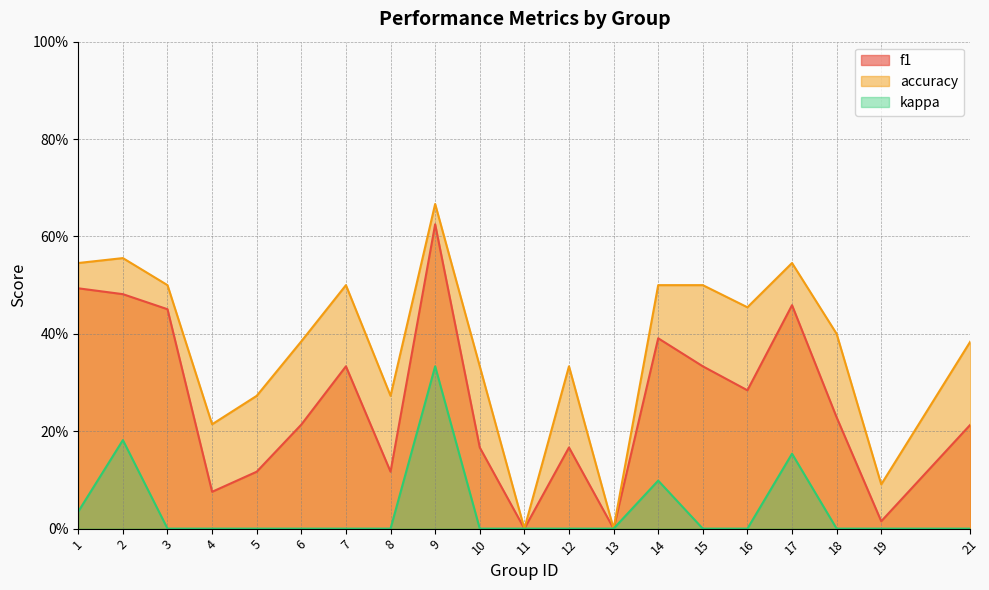

True or false: kappa has a value of 0.1 at 18.

False